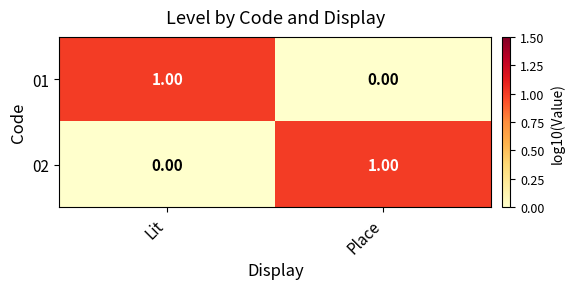

At Lit, list the series in order from largest to smallest.

01, 02